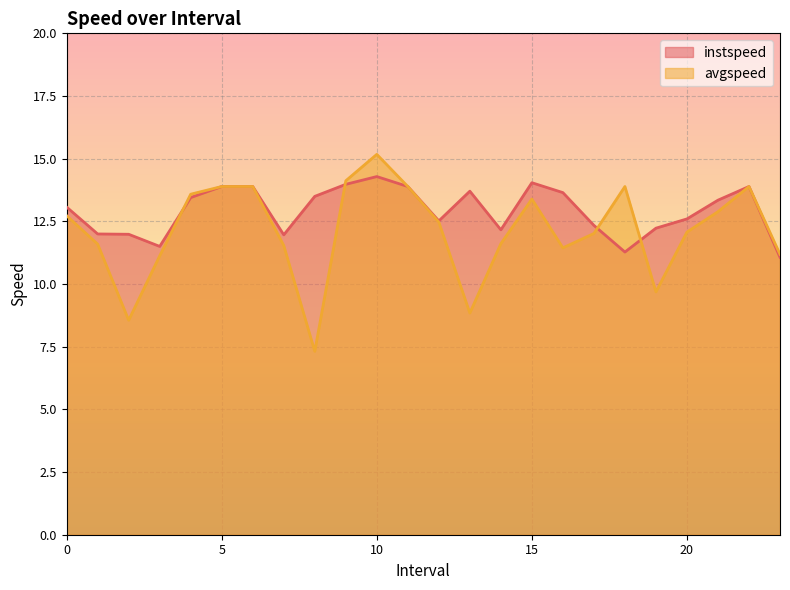

List the series in order of their overall mean, lowest first.

avgspeed, instspeed